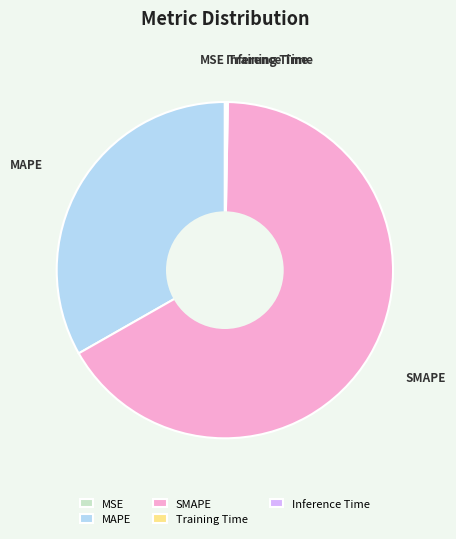

Is it true that SMAPE is 58% of the pie?

False